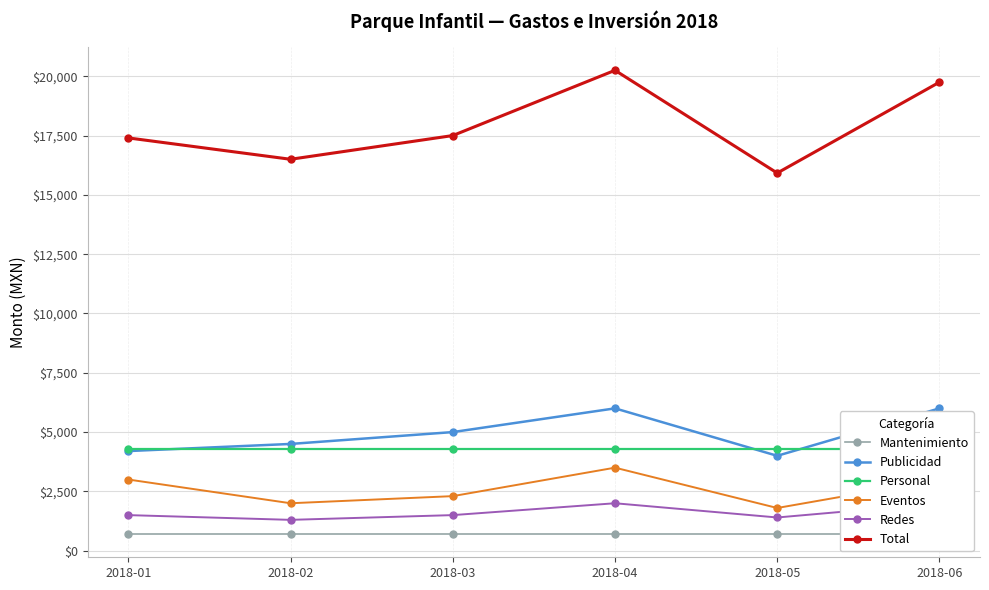

The Eventos series shows 1558 at 2018-01. True or false?

False